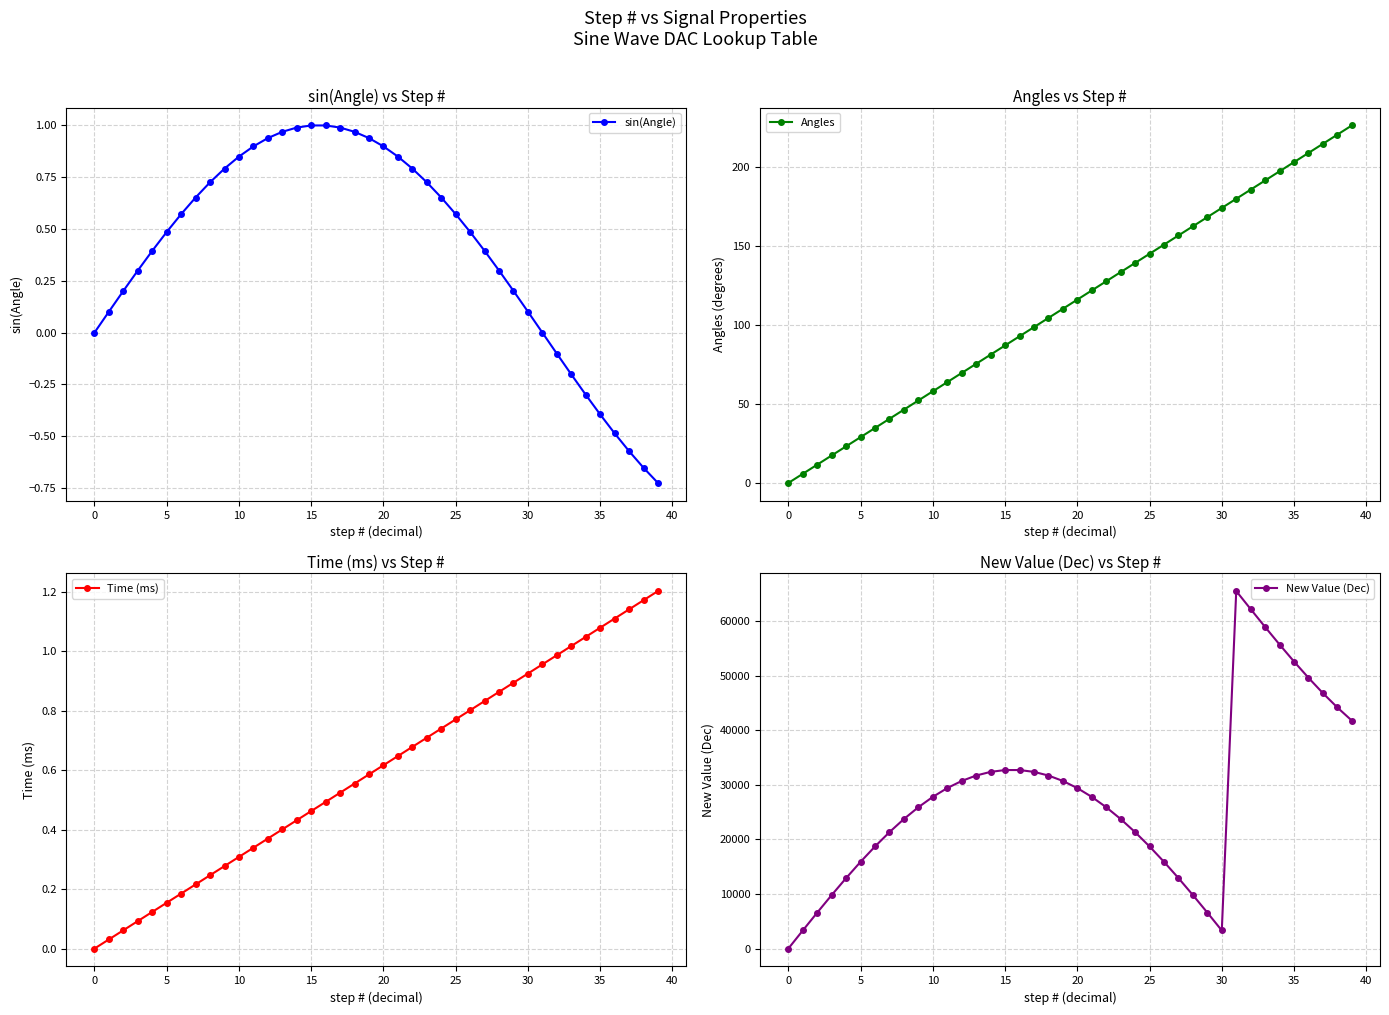

What is the highest value of the Angles series?

226.5